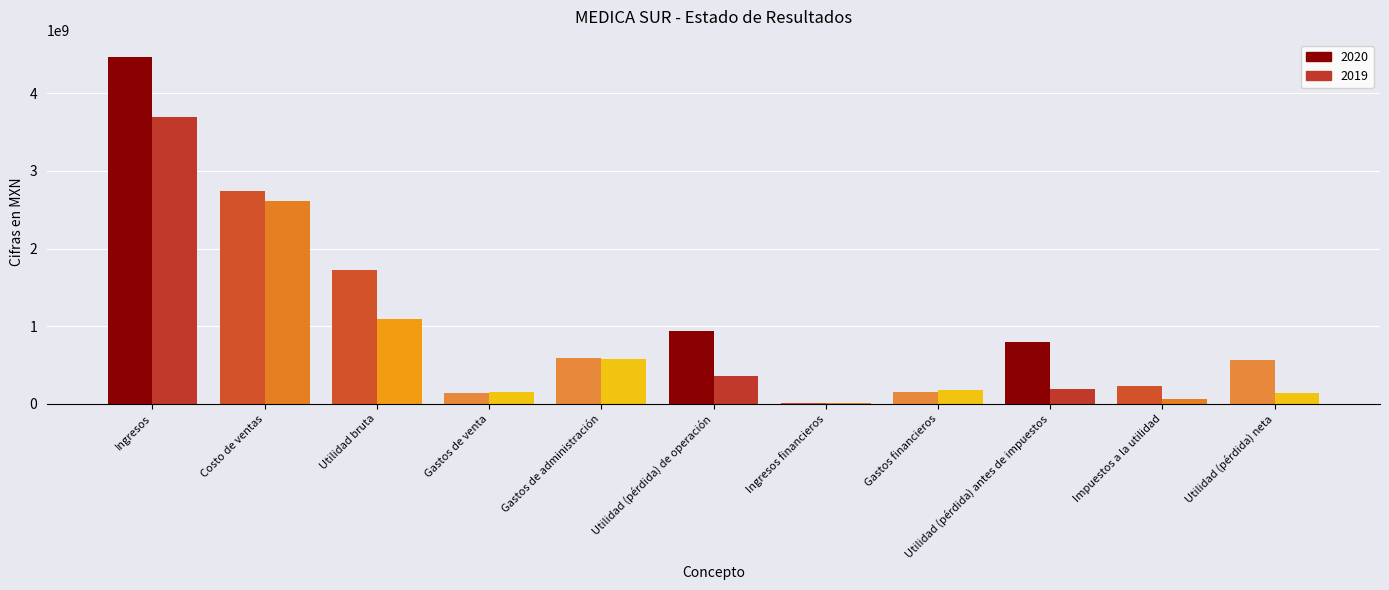

At which category does the chart reach its peak across all series?

Ingresos